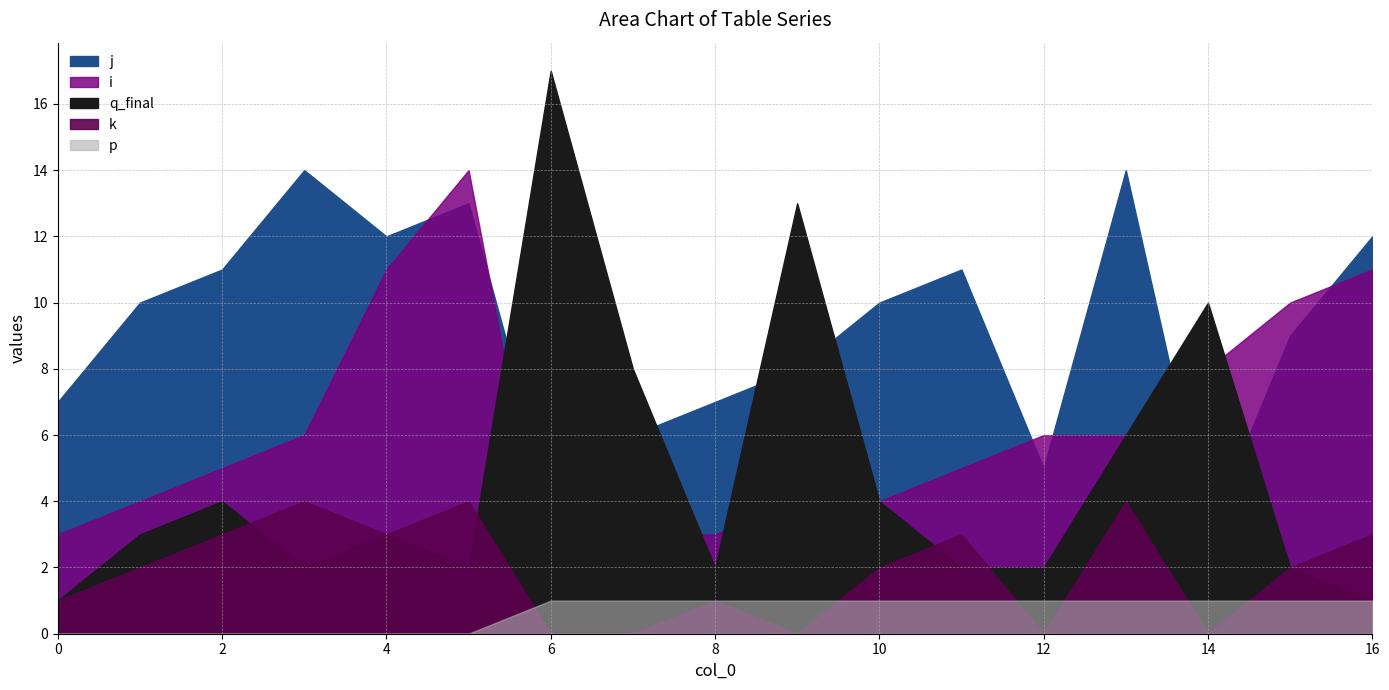

The value of k at 6 is -1. True or false?

False